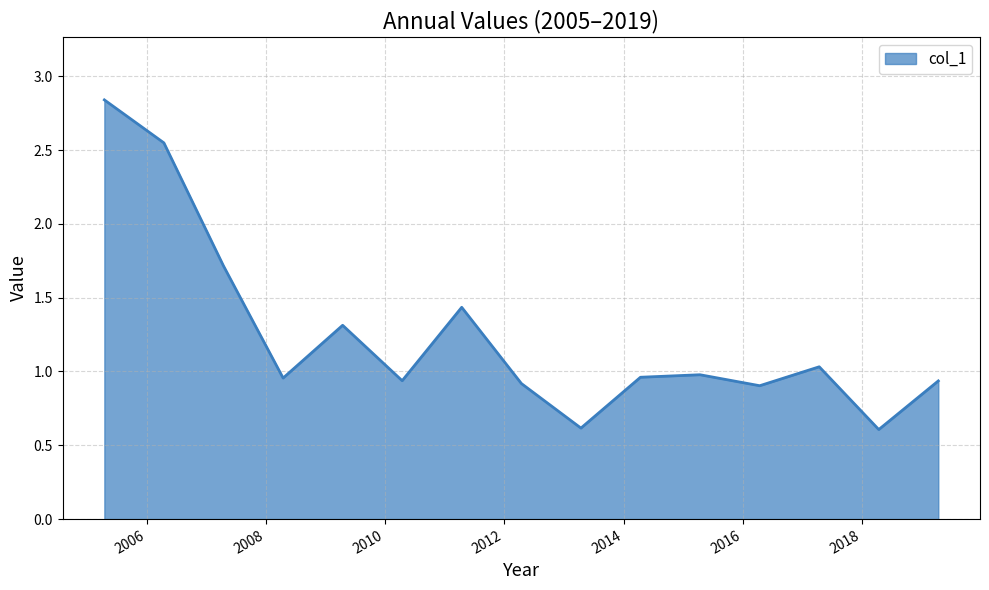

What is the smallest value displayed?

0.6